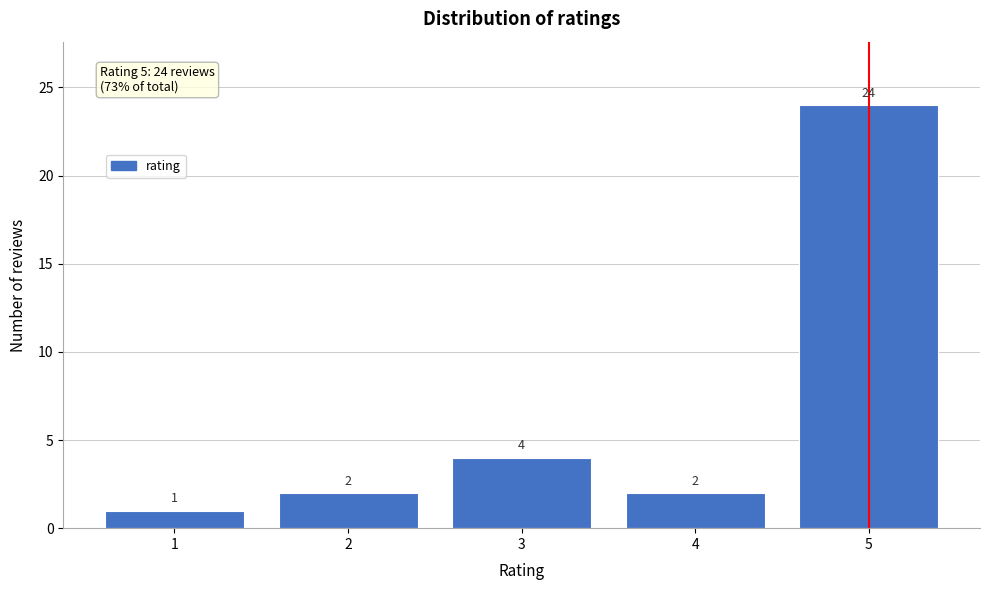

Reading left to right, list all the values displayed in this chart.

1	2	4	2	24